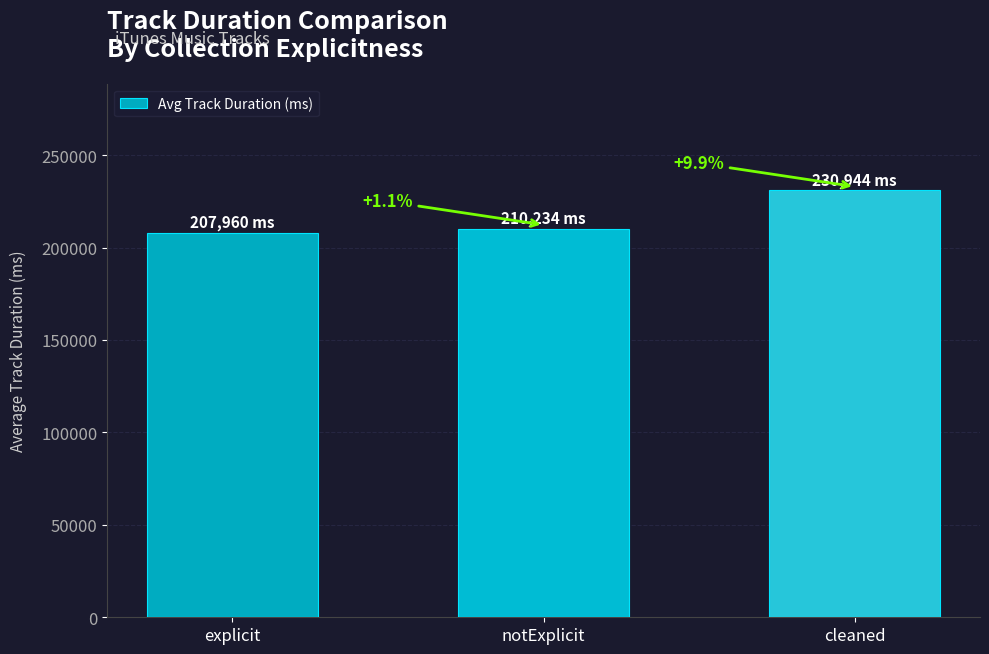

Are the bars horizontal?

No